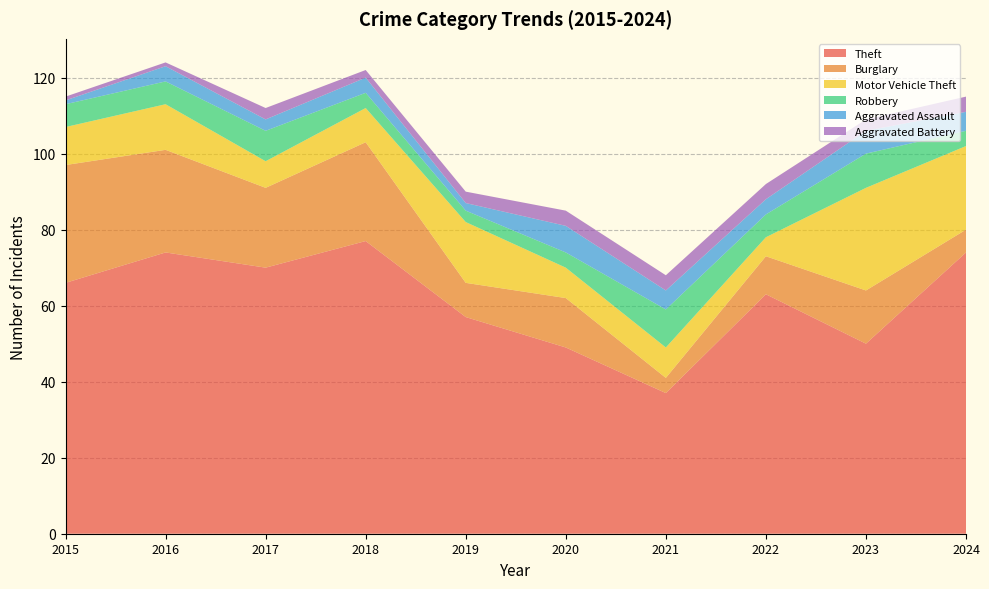

Reading right to left, extract all data points from this chart.

Theft: 74	50	63	37	49	57	77	70	74	66
Burglary: 6	14	10	4	13	9	26	21	27	31
Motor Vehicle Theft: 22	27	5	8	8	16	9	7	12	10
Robbery: 4	9	6	10	4	3	4	8	6	6
Aggravated Assault: 5	6	4	5	7	2	4	3	4	1
Aggravated Battery: 4	3	4	4	4	3	2	3	1	1